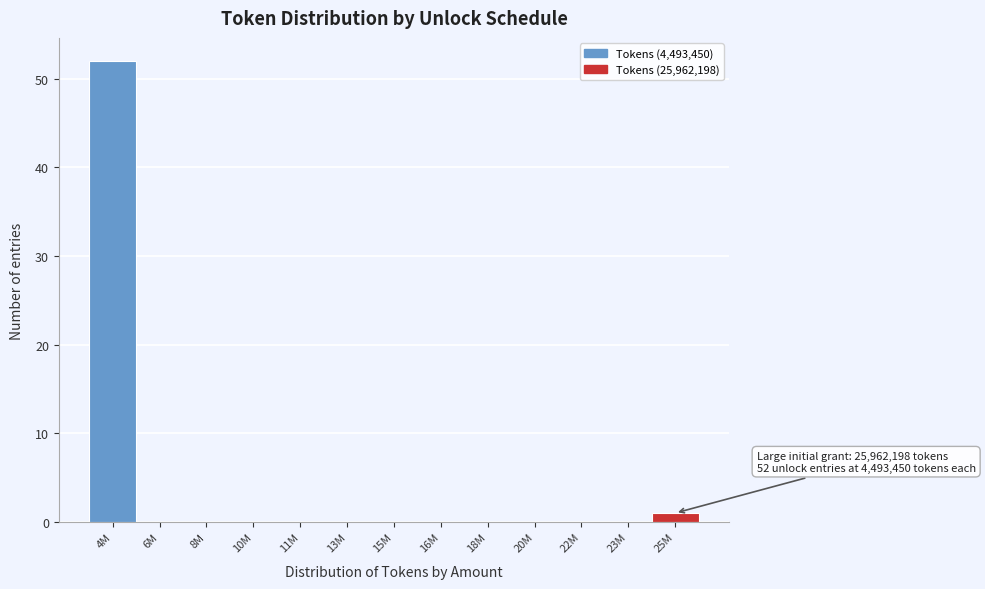

Reading left to right, transcribe all the data shown in this chart.

4M=52	6M=0	8M=0	10M=0	11M=0	13M=0	15M=0	16M=0	18M=0	20M=0	22M=0	23M=0	25M=1